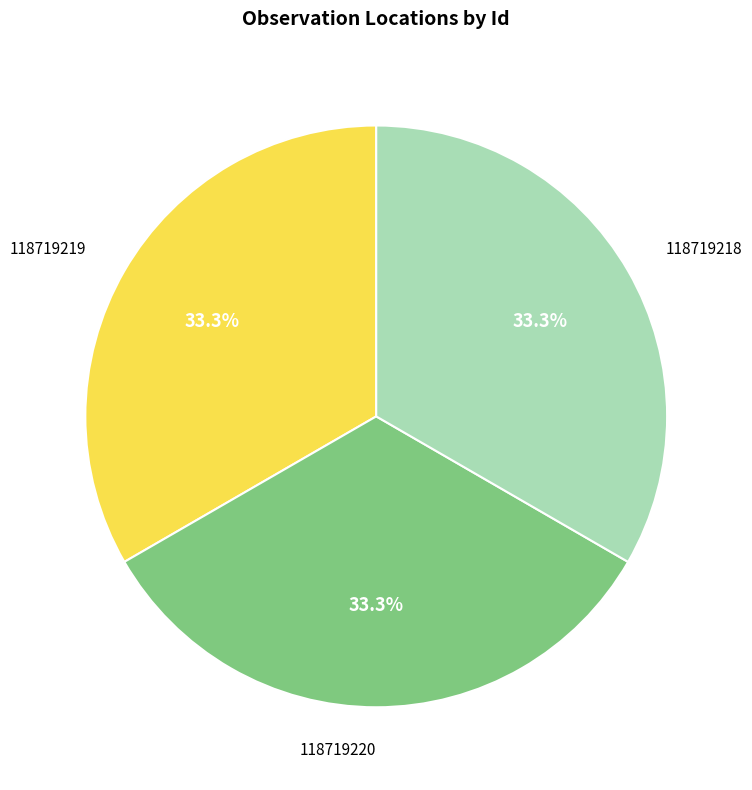

True or false: 118719220 accounts for 42% of the total.

False